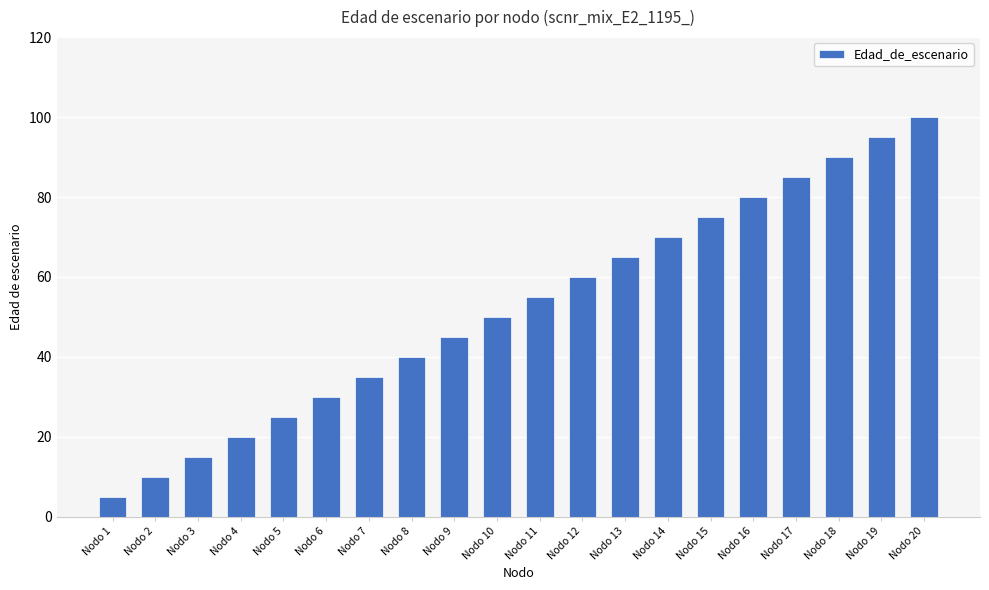

How many categories are shown in the chart?

20